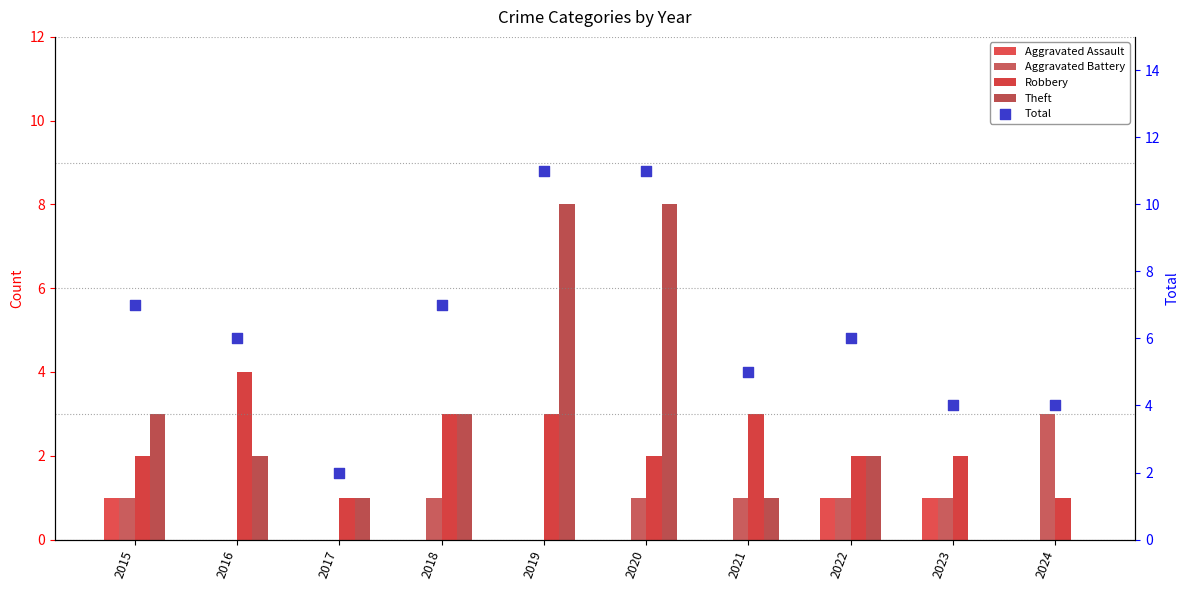

Is the value of Theft at 2020 greater than the value of Total at 2024?

Yes